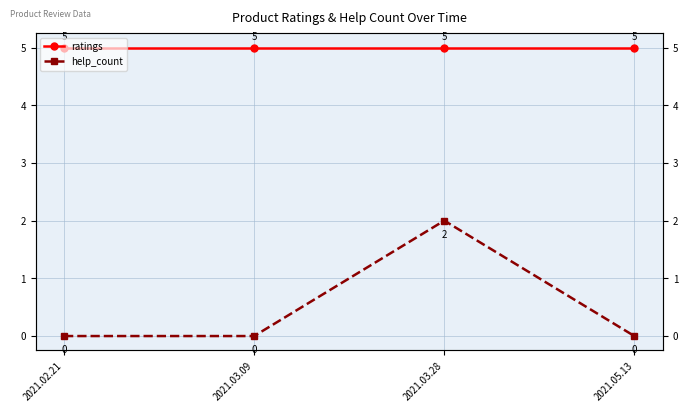

Which has a higher value, 2021.03.28 or 2021.05.13?

2021.03.28